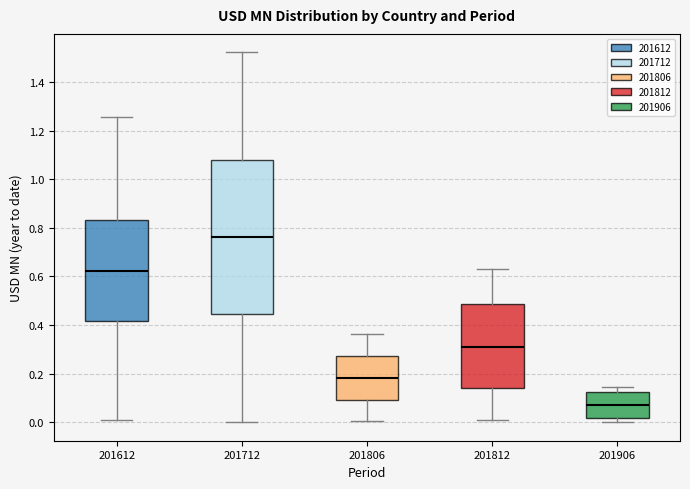

Reading left to right, read every box against the y-axis: the position of its median line, the range the box covers, and the ends of its whiskers. The values are not printed on the chart, so give them approximately, as read against the axis.

201612: median 0.62, box 0.42 to 0.84, whiskers 0.00 to 1.26
201712: median 0.76, box 0.44 to 1.08, whiskers 0.00 to 1.52
201806: median 0.18, box 0.10 to 0.28, whiskers 0.00 to 0.36
201812: median 0.32, box 0.14 to 0.48, whiskers 0.00 to 0.64
201906: median 0.08, box 0.02 to 0.12, whiskers 0.00 to 0.14